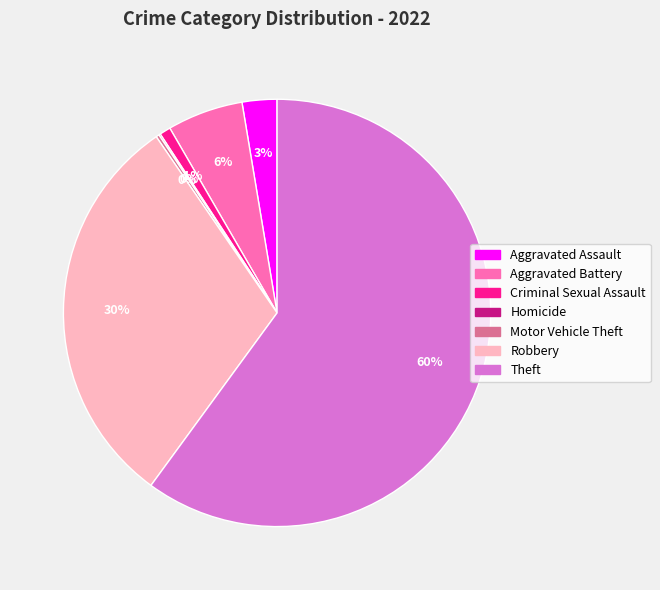

What is the ratio of the value at Aggravated Assault to the value at Aggravated Battery?

0.5